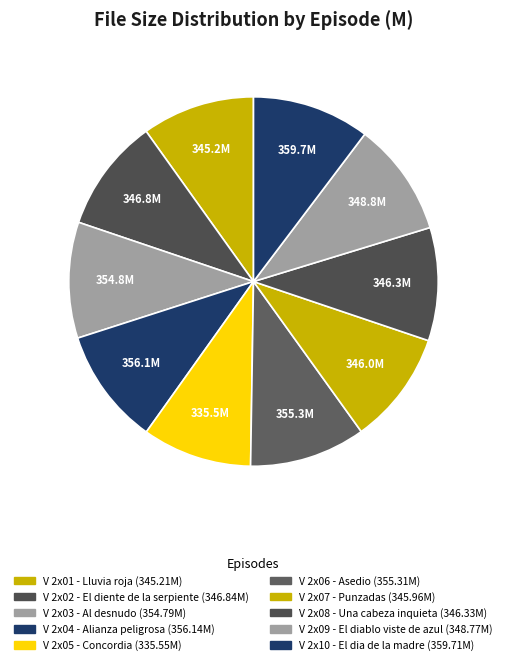

Which category has the smallest portion of the pie?

V 2x05